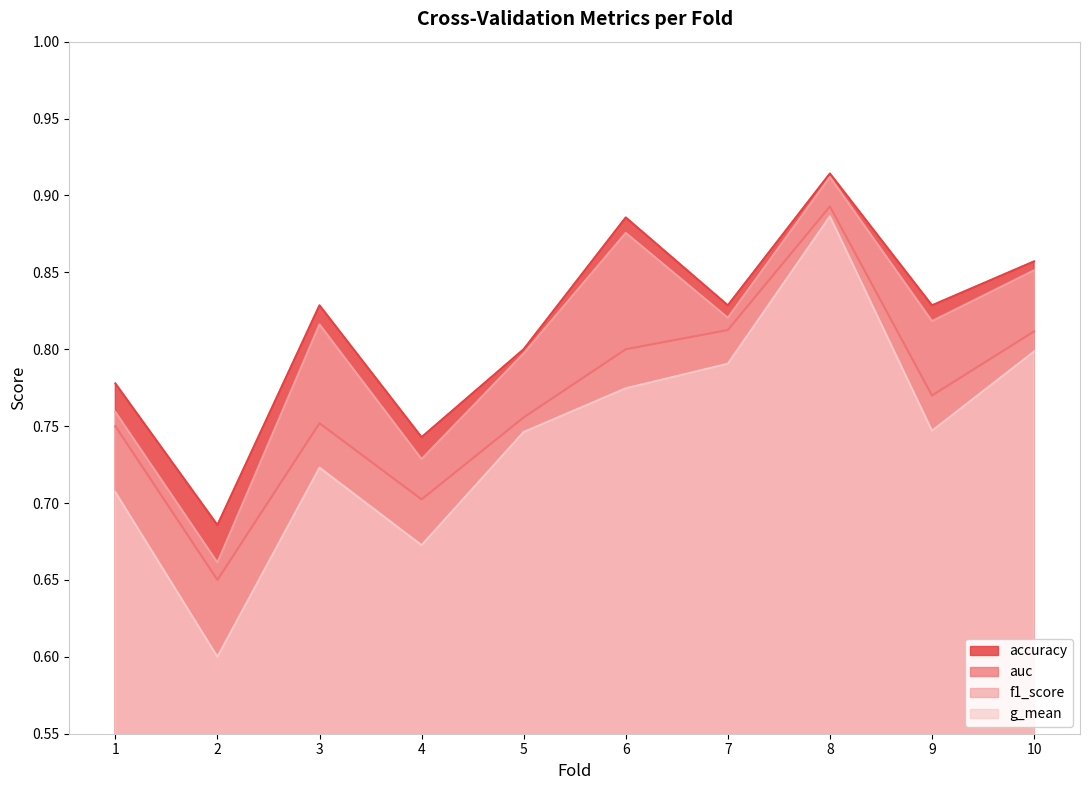

The g_mean series shows 0.7 at 9. True or false?

True